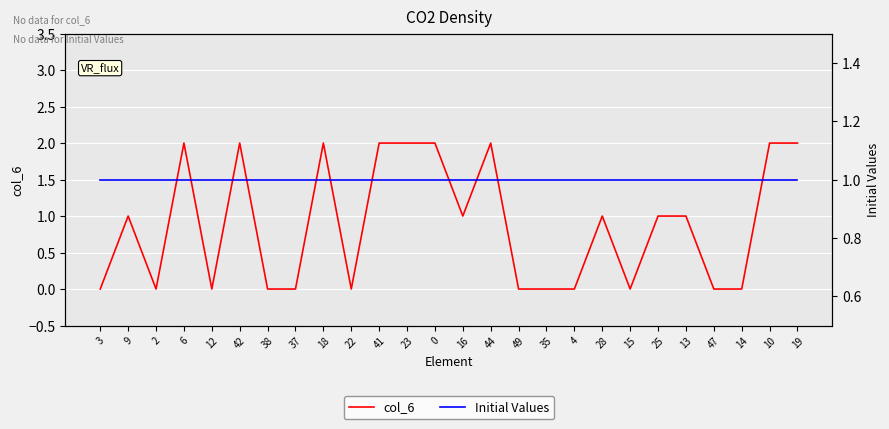

What is the sum of the col_6 values at 15 and 13?

1